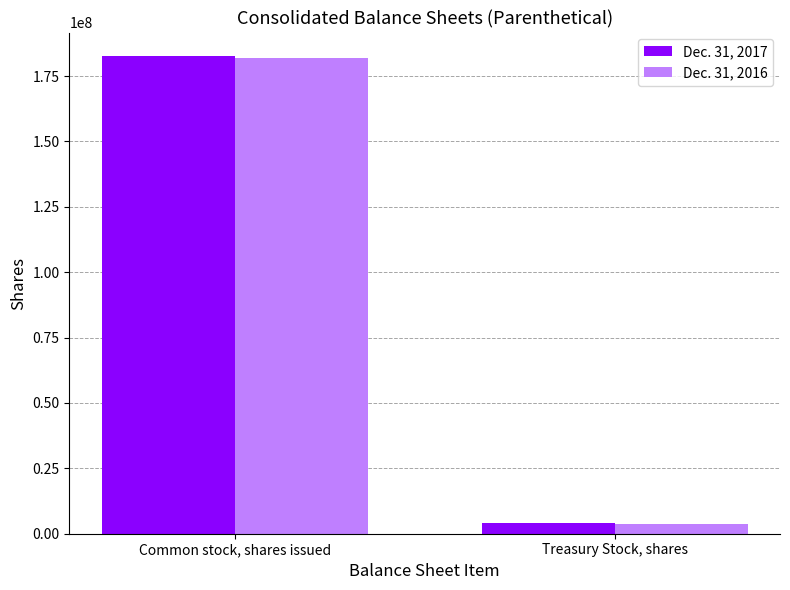

What is the minimum value for Dec. 31, 2017?

4064010